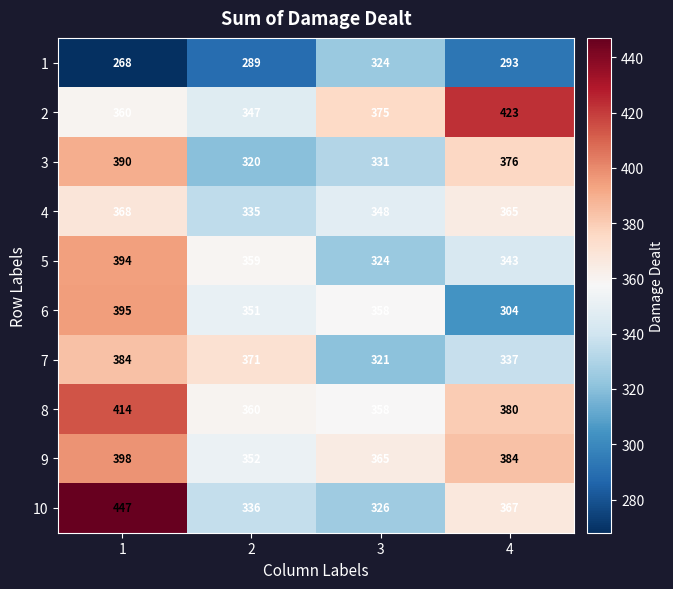

What is the sum of the 8 values at 1 and 4?

794